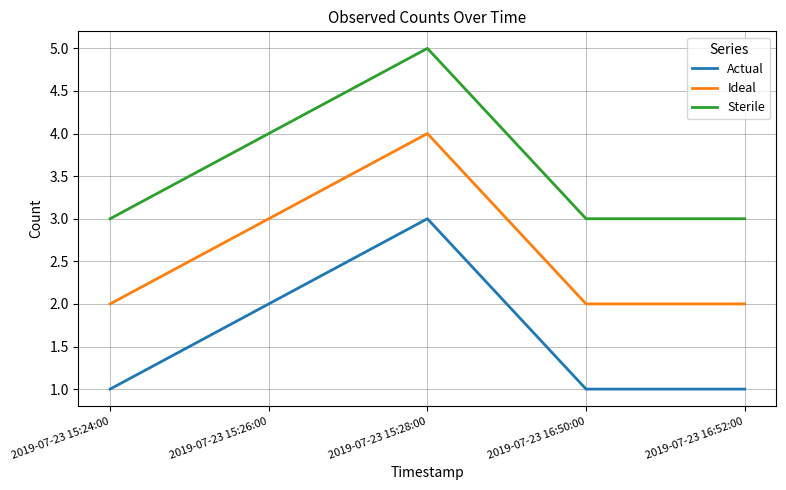

What position from the right is 2019-07-23 15:24:00?

5